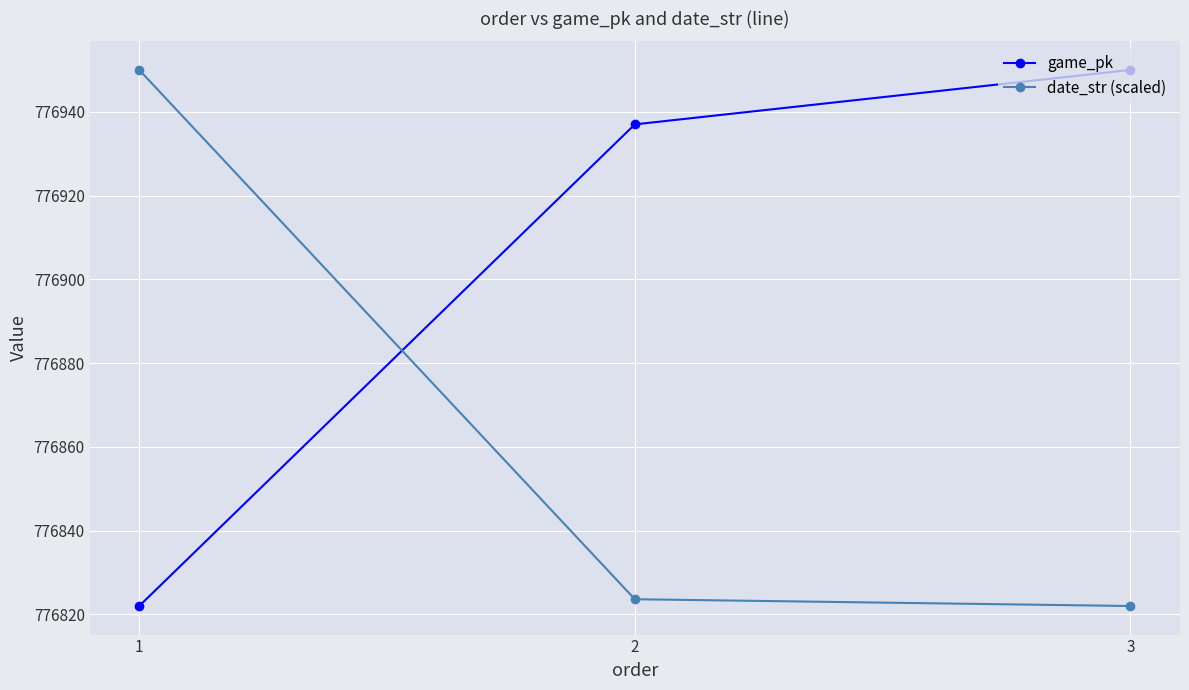

Rank the categories by date_str (scaled) value from lowest to highest.

3, 2, 1